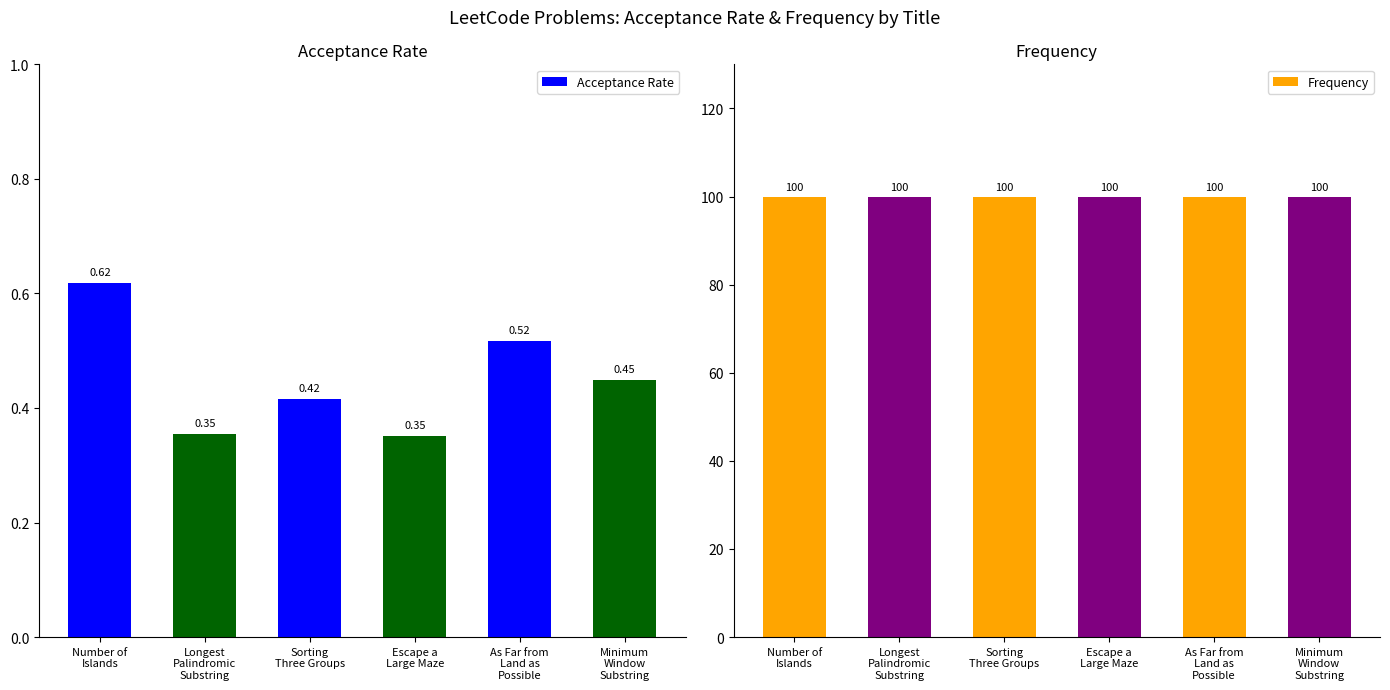

What is the difference between the highest and lowest values at Minimum
Window
Substring?

99.6